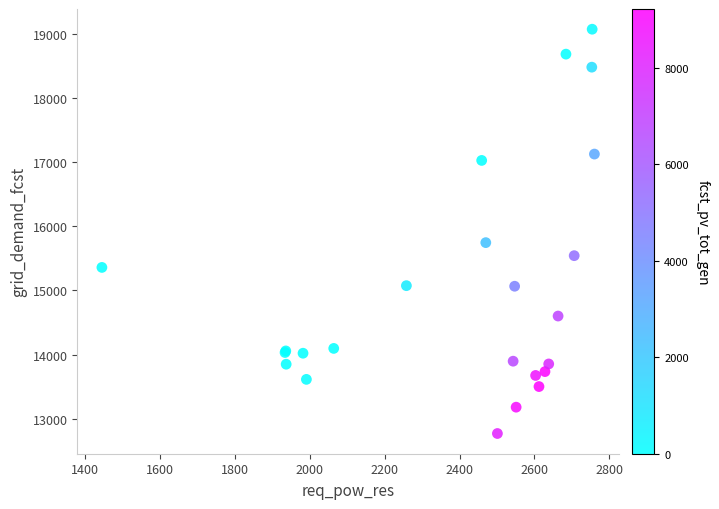

What Y value in the scatter plot is closest to 15919?

15744